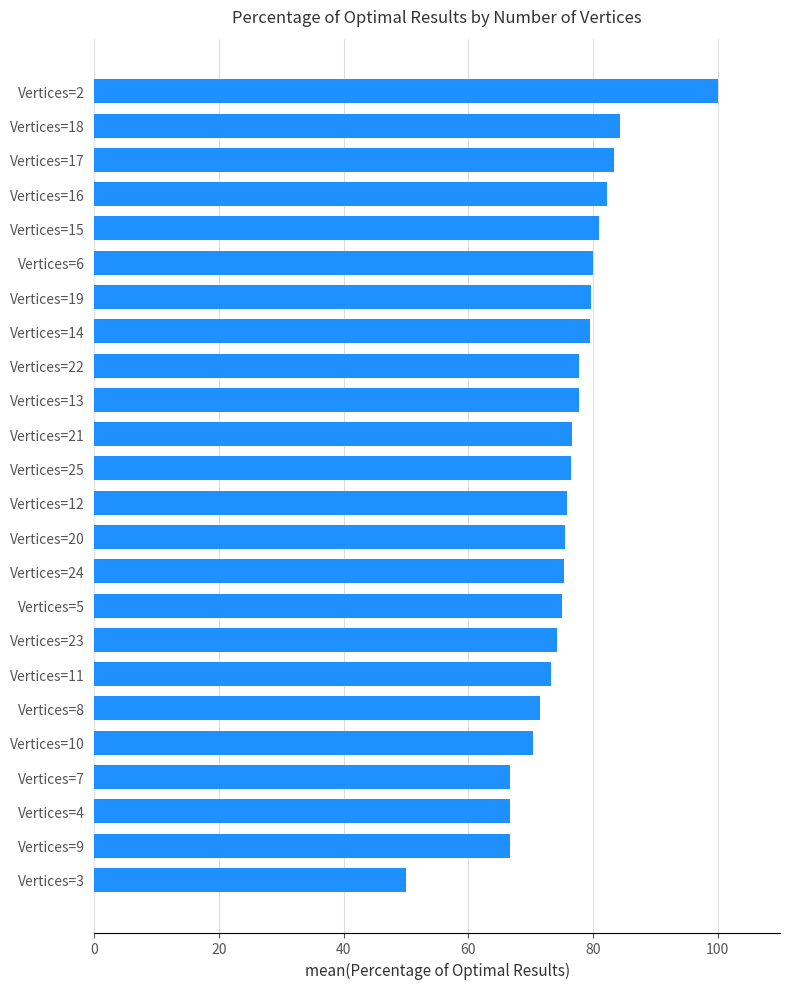

What is the average value?

75.8